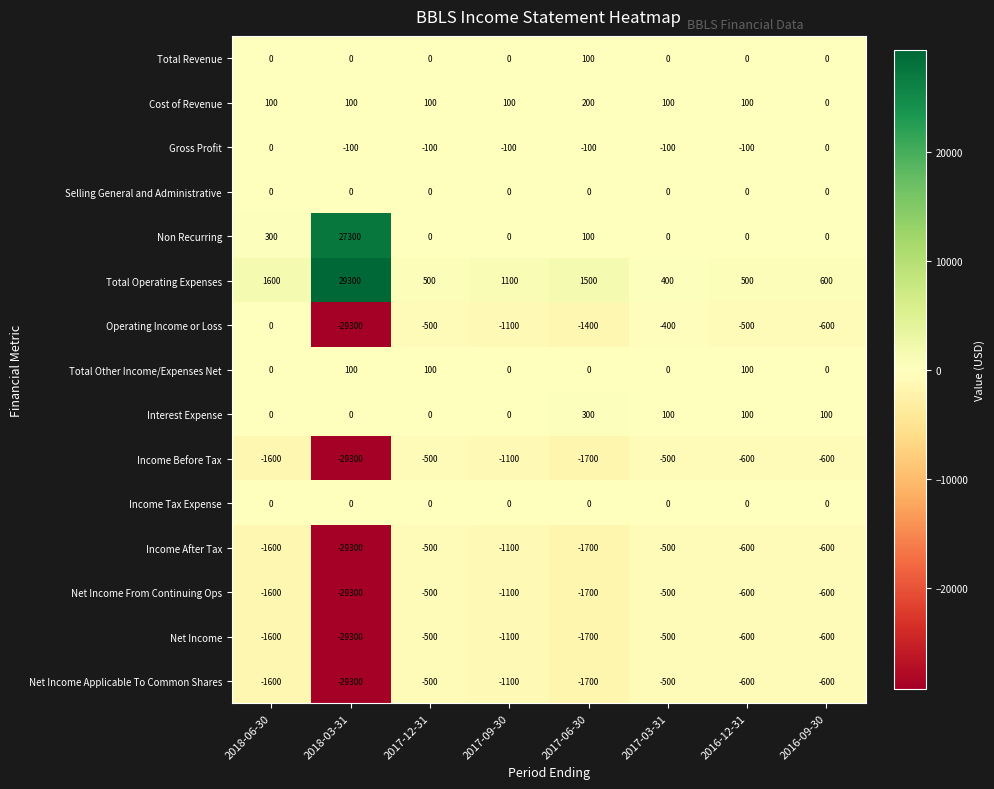

The value of Gross Profit at 2018-03-31 is -26. True or false?

False